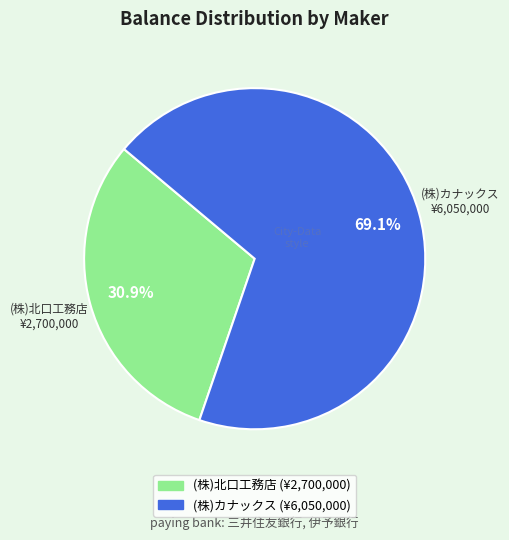

Rank the categories by value from highest to lowest.

(株)カナックス, (株)北口工務店